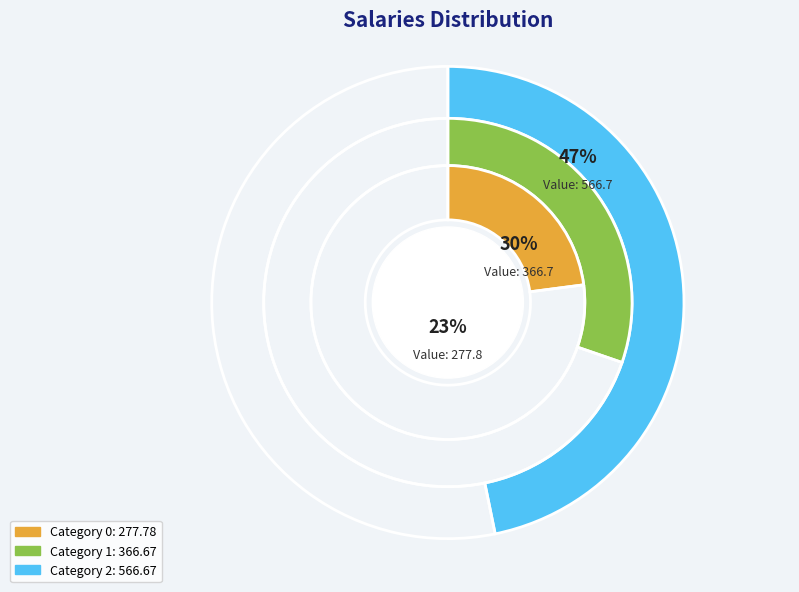

Combined, do 1 and 0 account for over 50%?

Yes